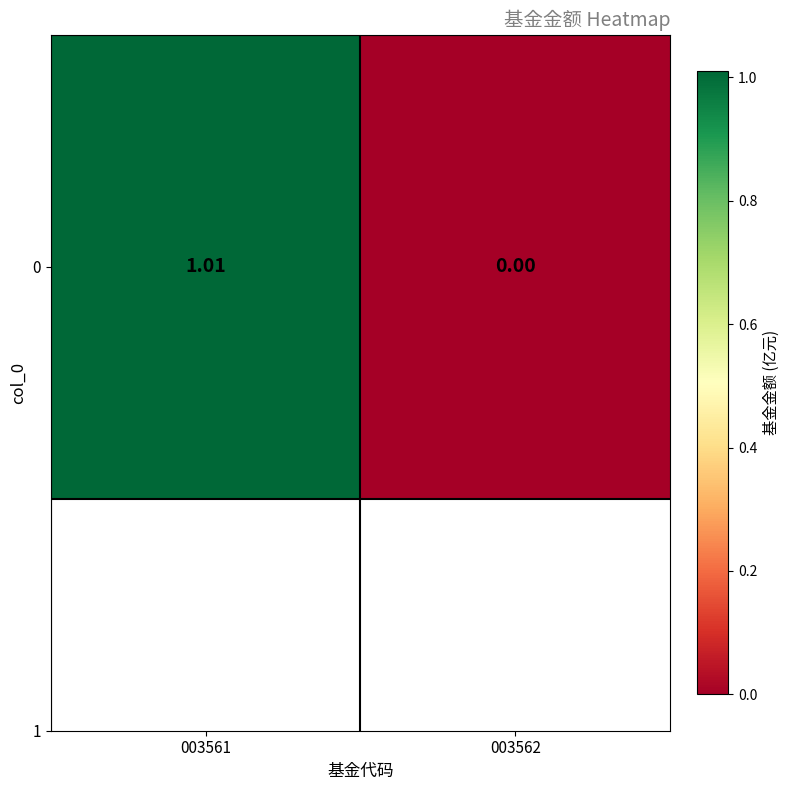

Rank the categories by value from highest to lowest.

003561, 003562